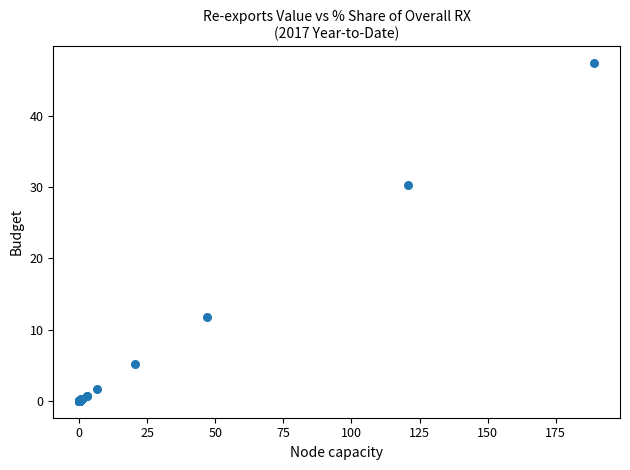

What Y value in the scatter plot is closest to 23?

30.3